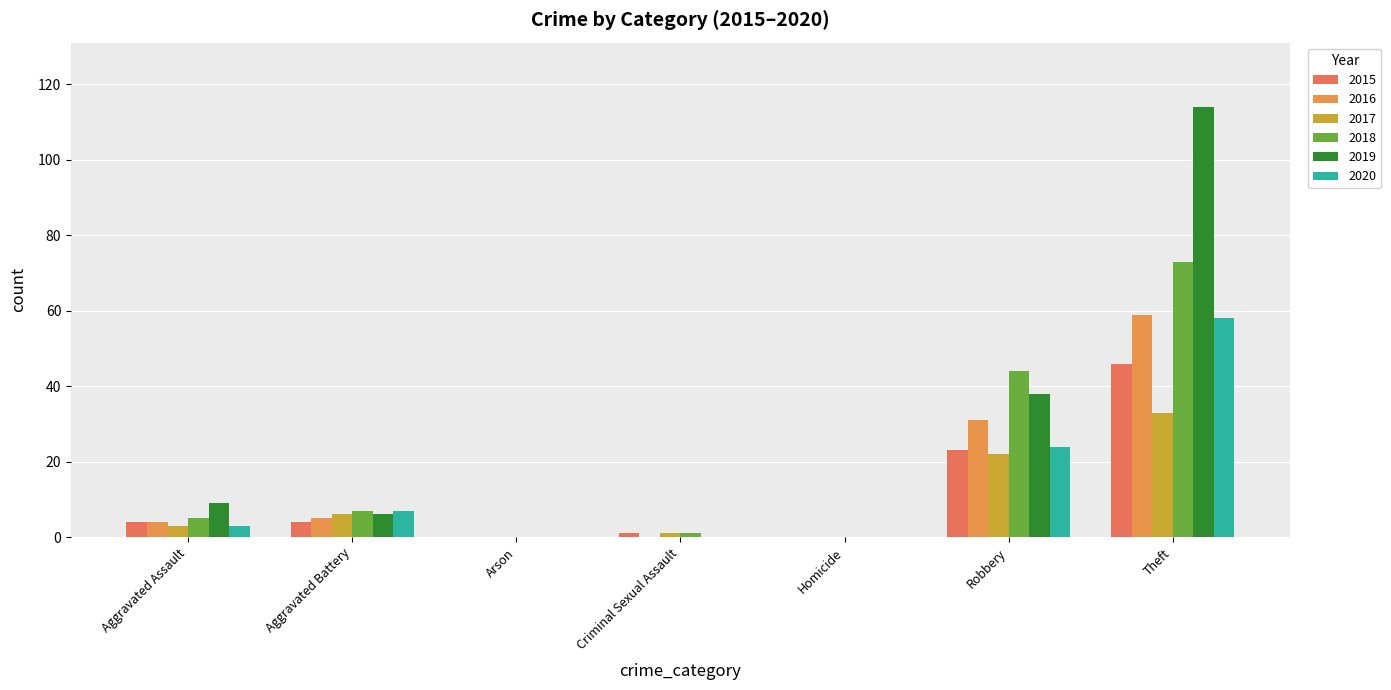

What is the label of the 7th bar from the right?

Aggravated Assault